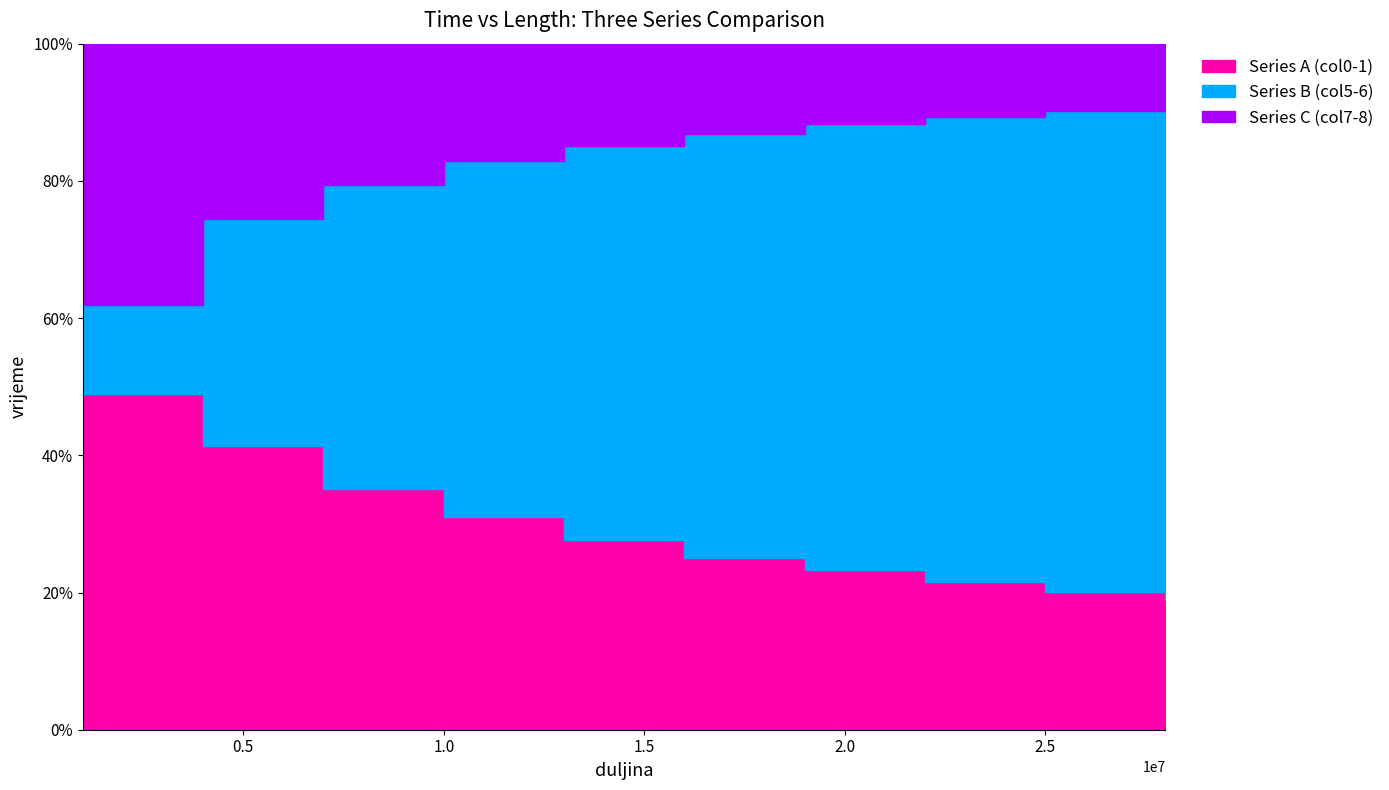

True or false: Series B (col5-6) and Series A (col0-1) cross at least once.

True